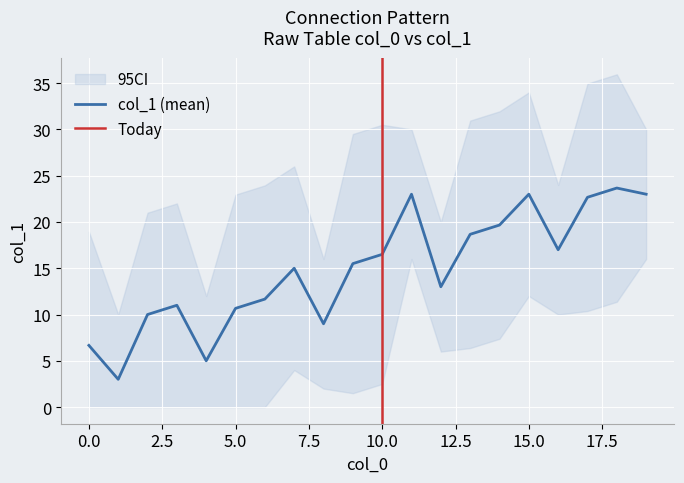

What is the minimum value for col_1 (mean)?

3.0